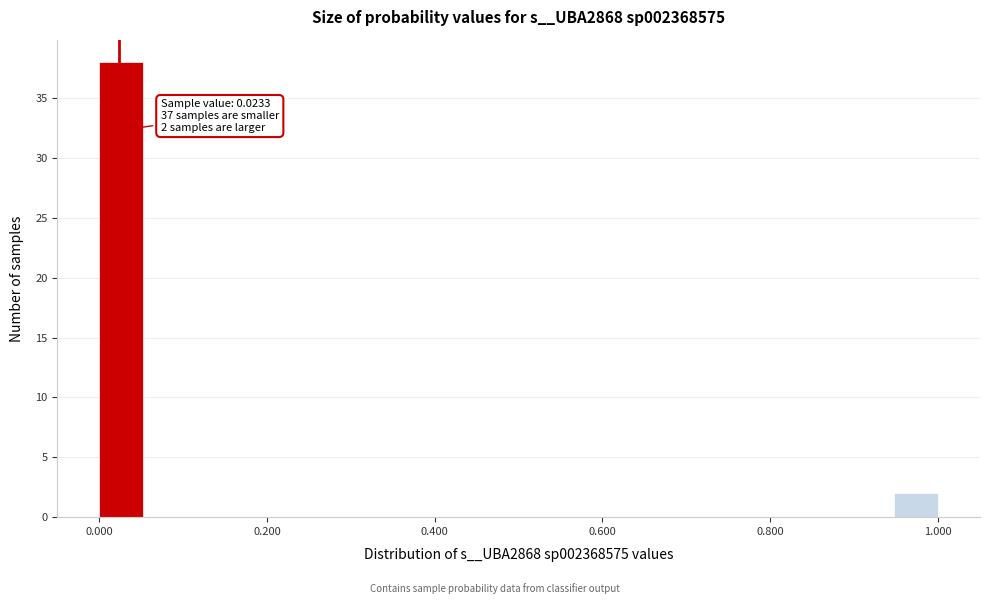

Read against the x-axis, roughly where is the centre of the tallest bar?

0.02